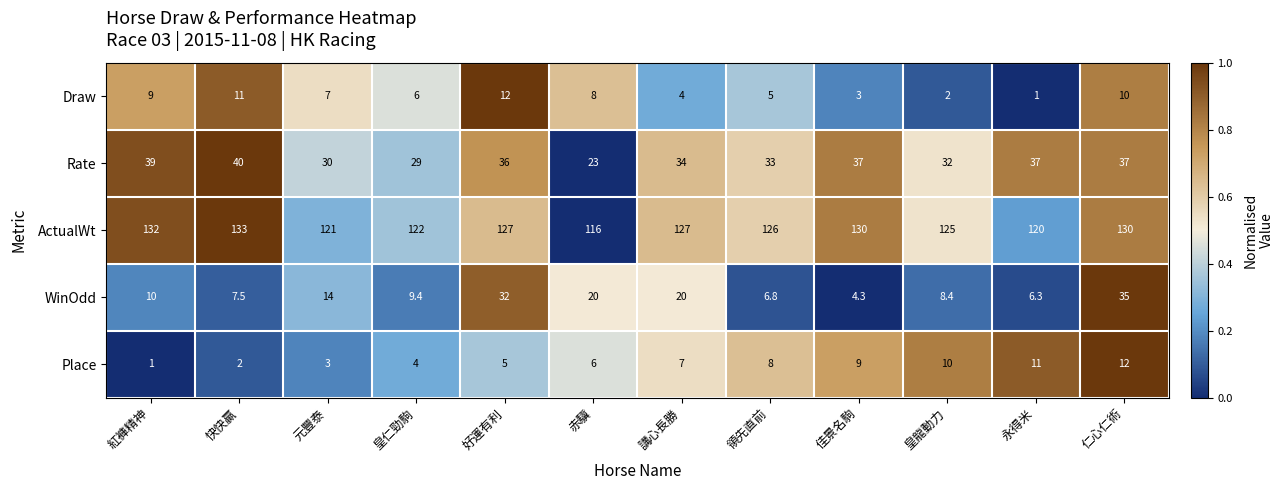

Count the number of data series in this chart.

5